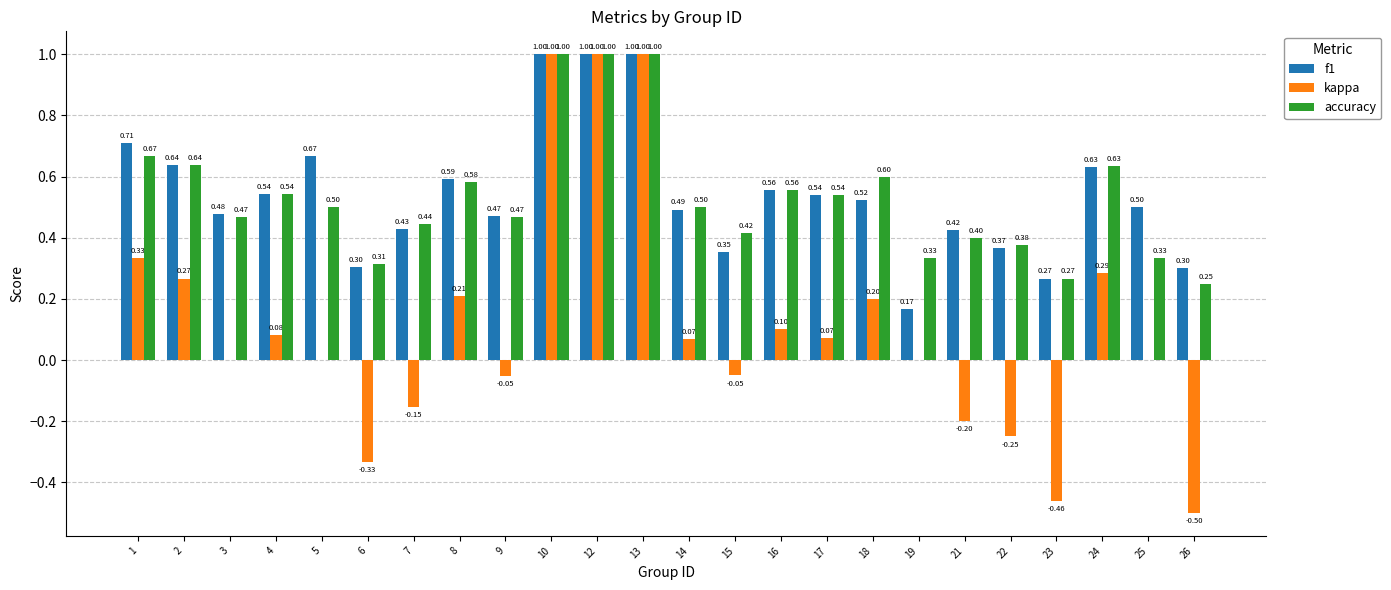

What is the sum of the accuracy values at 8 and 26?

0.8